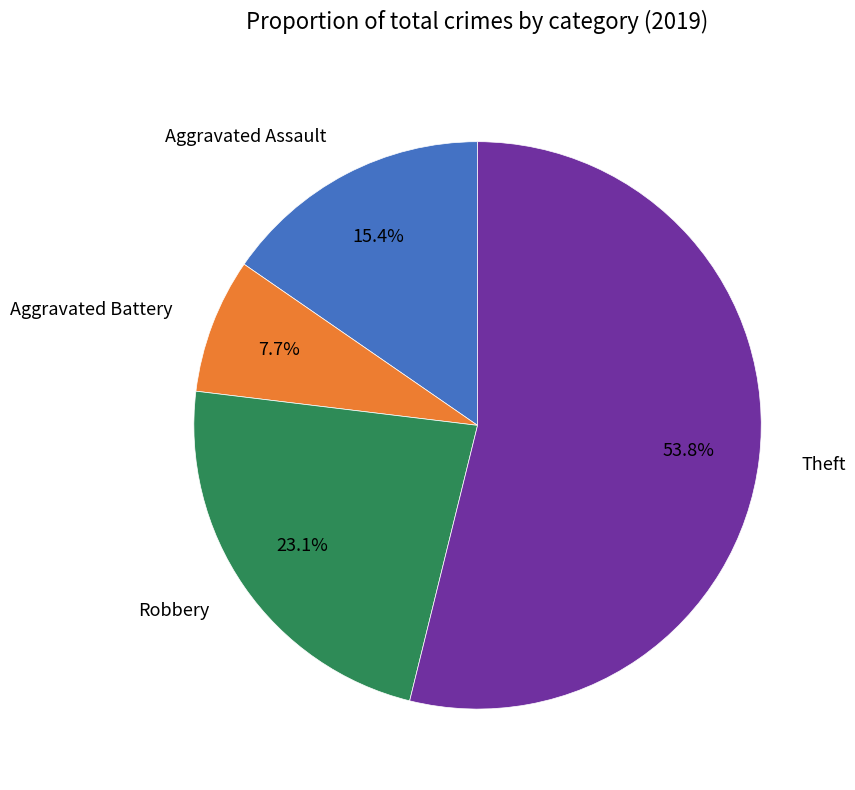

What percentage do Robbery and Aggravated Battery together represent?

30.8%